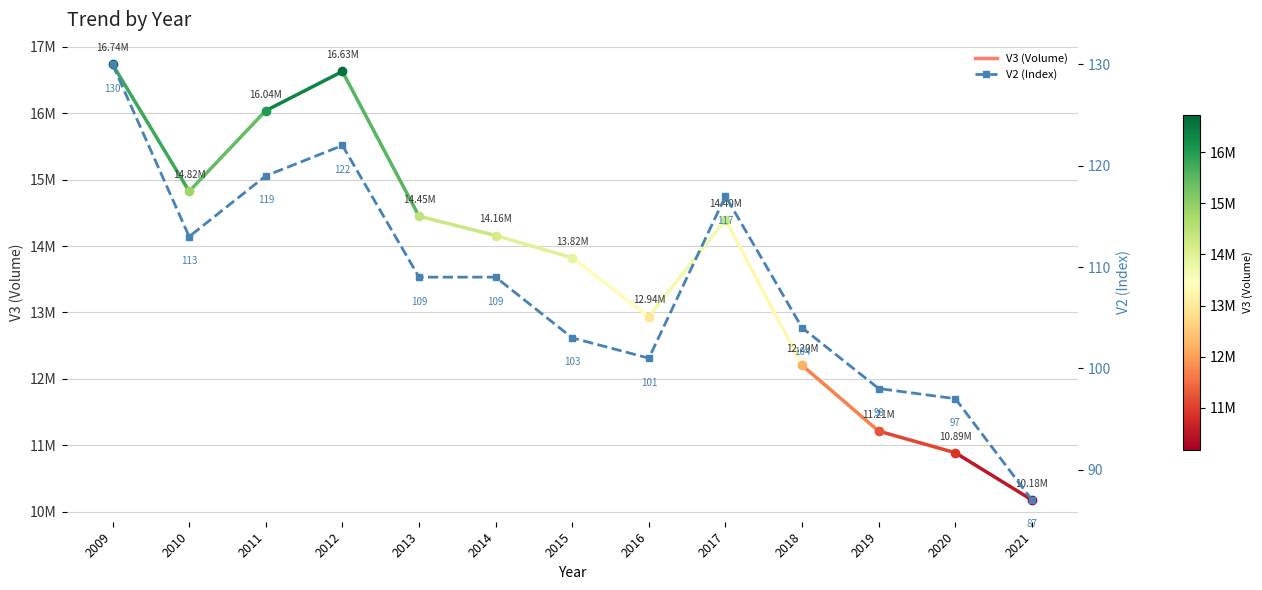

Approximately how many times larger is the value at 2017 compared to 2011?

1.0